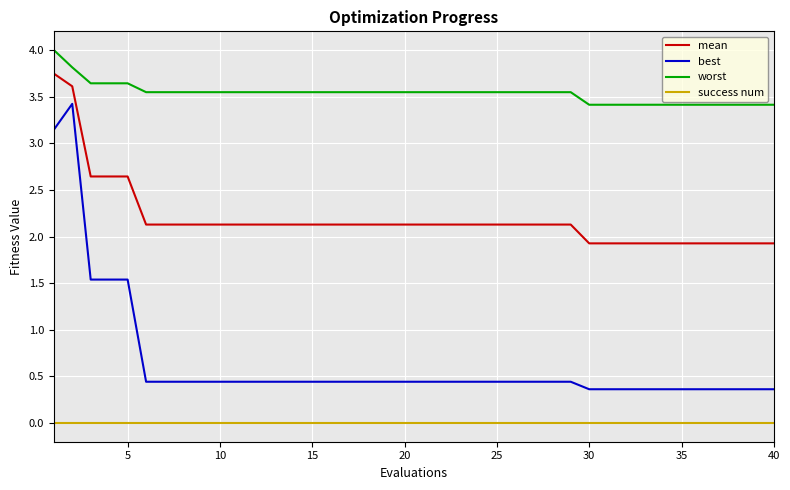

Which series has the largest total across all categories?

worst